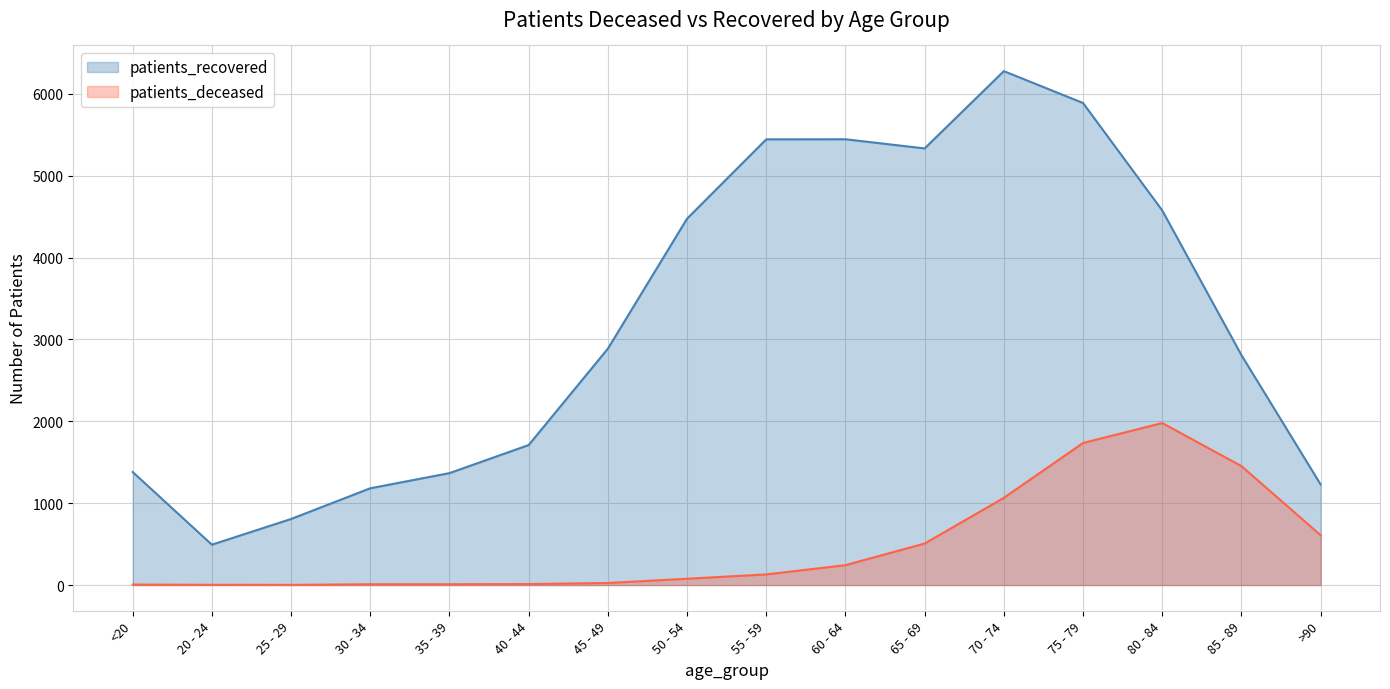

How many categories are shown in the chart?

16